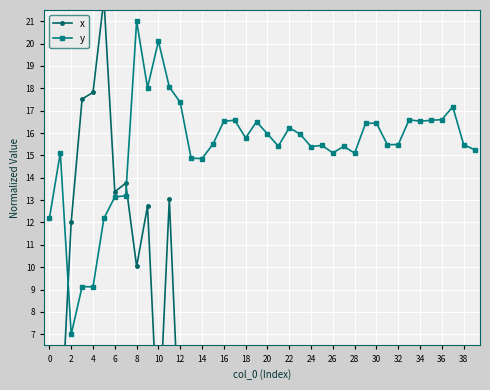

Is the value of y at 0 greater than the value of x at 24?

Yes